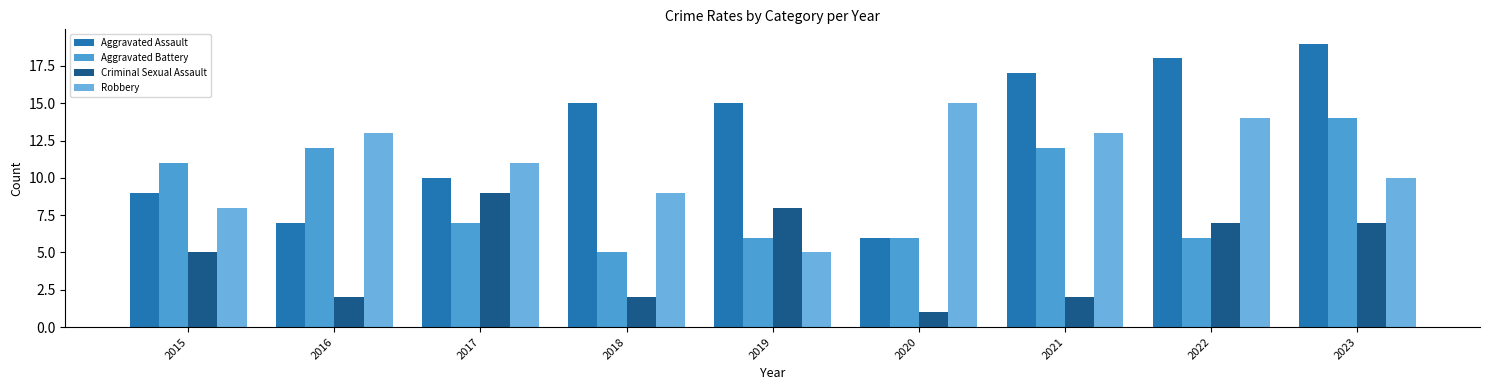

What are all the series names shown in the legend?

Aggravated Assault, Aggravated Battery, Criminal Sexual Assault, Robbery